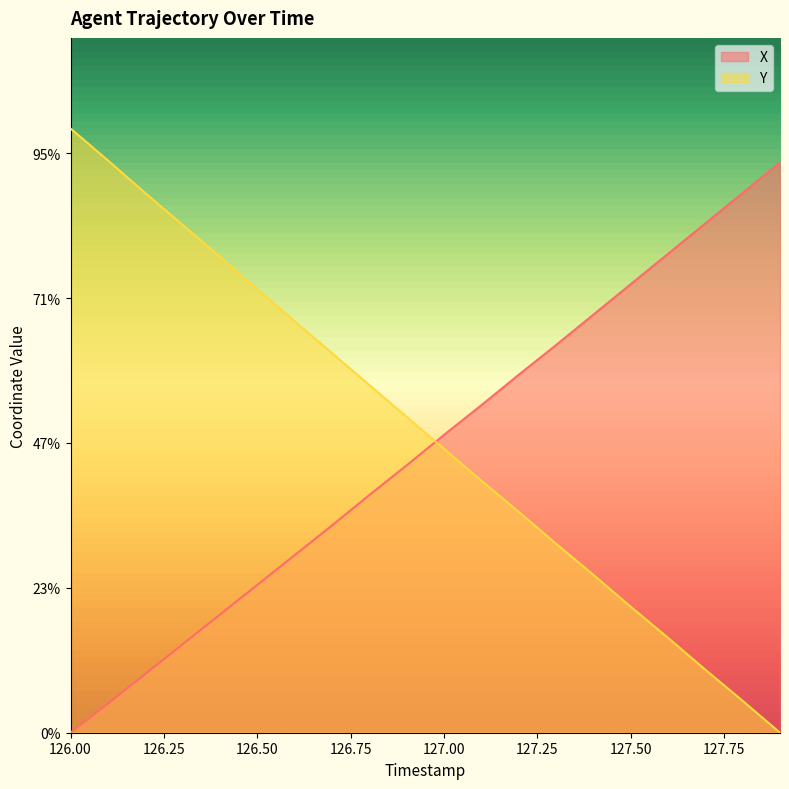

How many lines are shown in the chart?

2